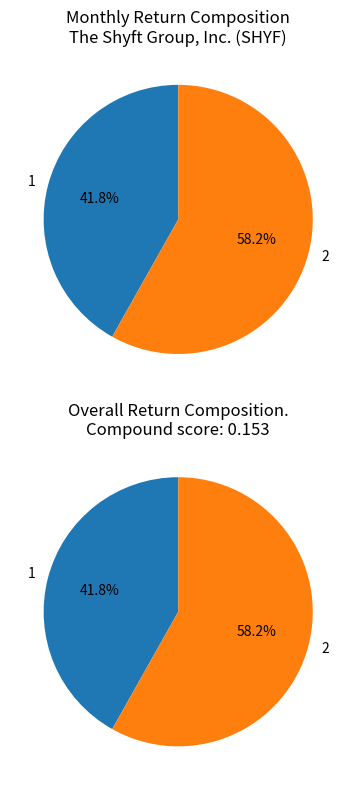

To the nearest percent, what is the difference between the 2 and 1 slice percentages?

16%